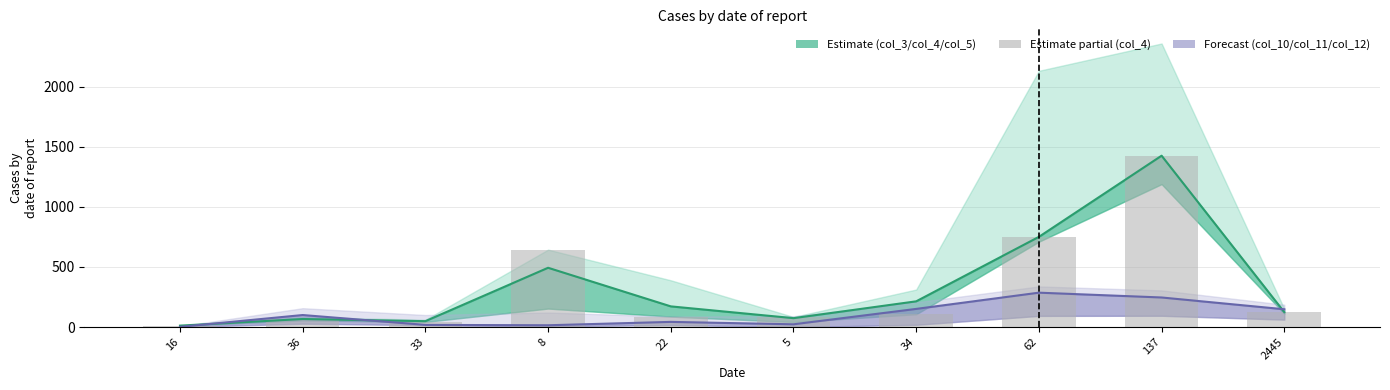

What is the maximum value shown in the chart?

1425